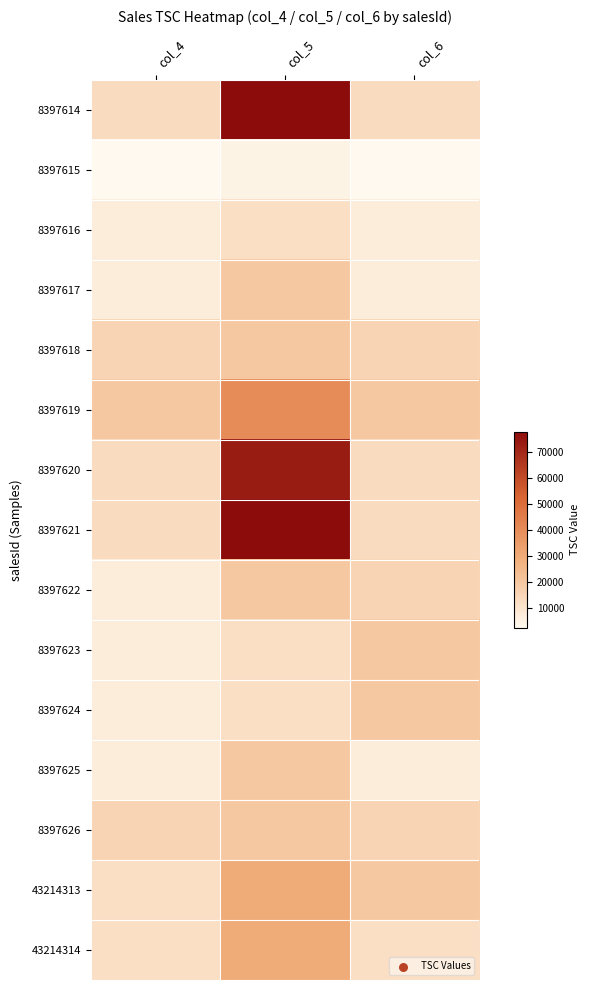

Which has a higher value, col_6 or col_5?

col_5